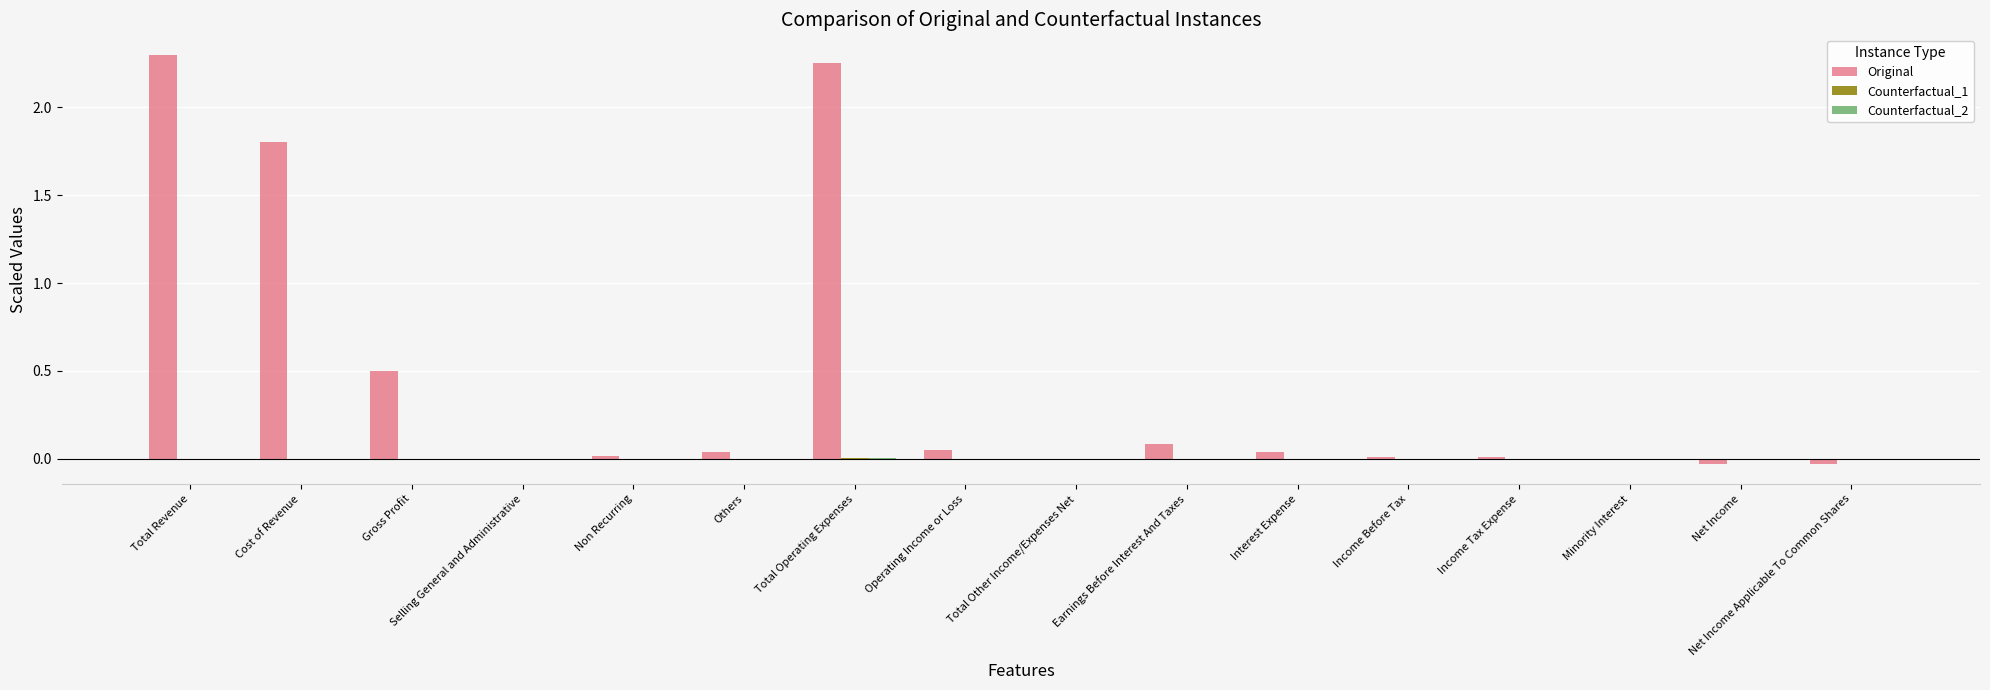

What is the sum of all Original values?

7.0